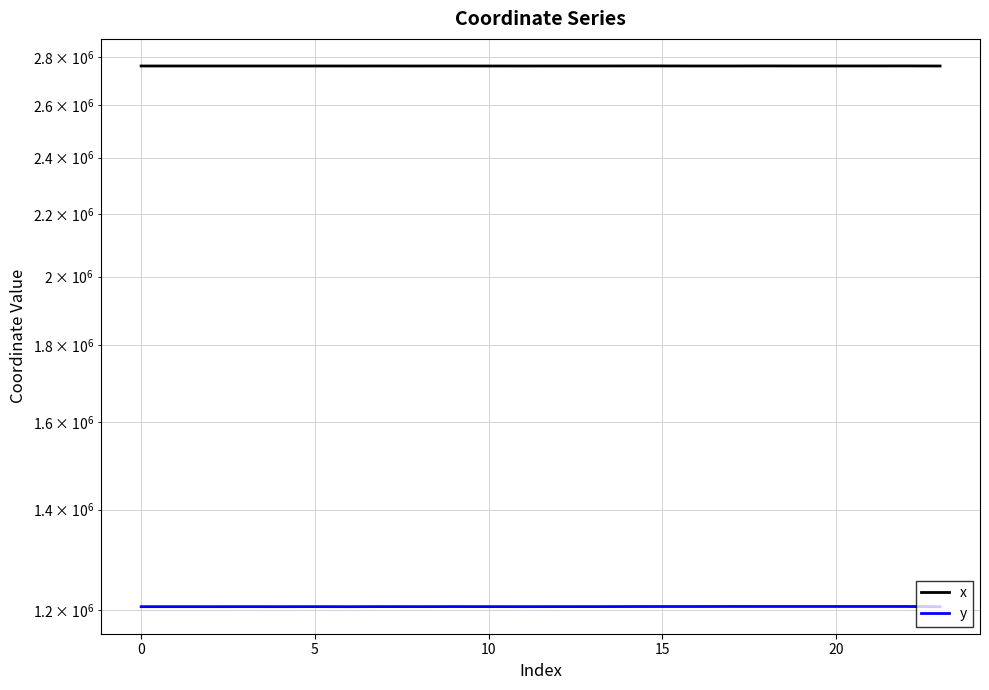

True or false: y and x cross at least once.

False